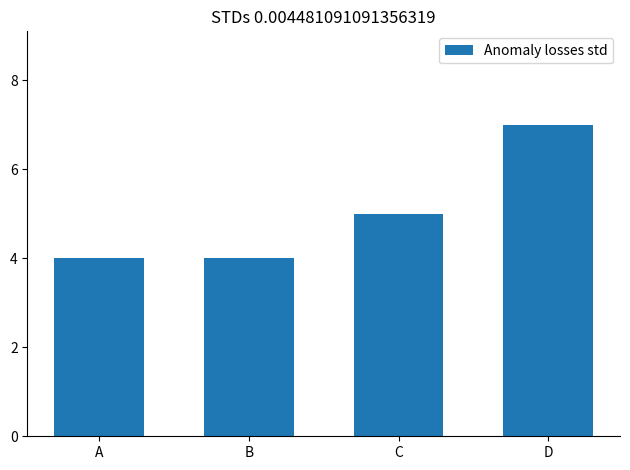

What is the smallest value displayed?

4